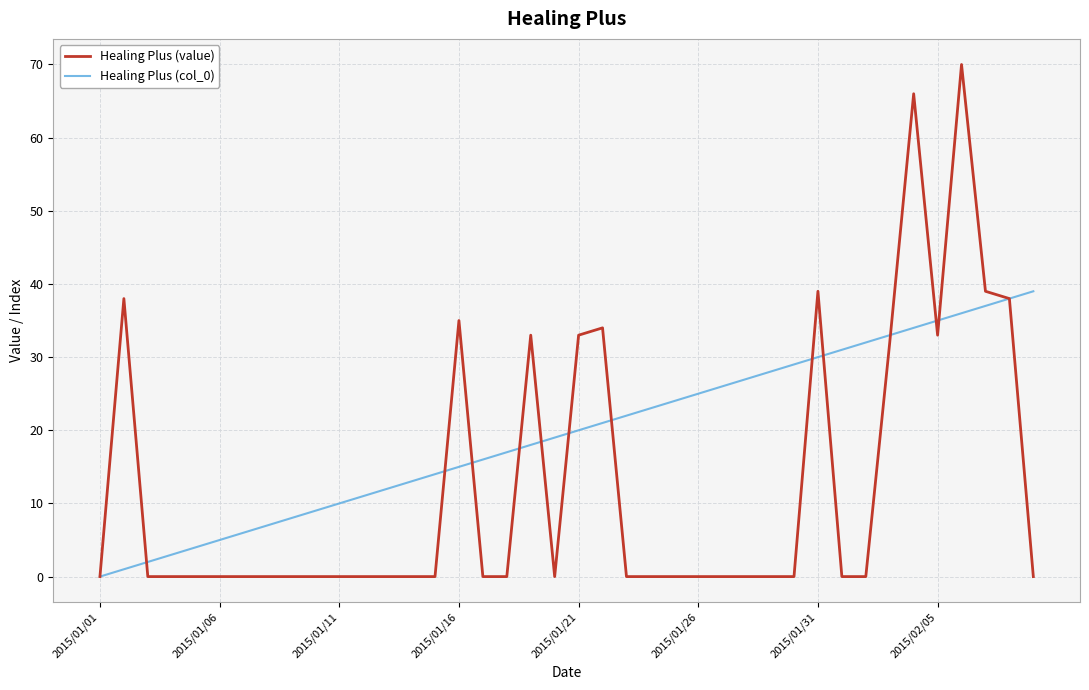

Which series has the largest total across all categories?

Healing Plus (col_0)